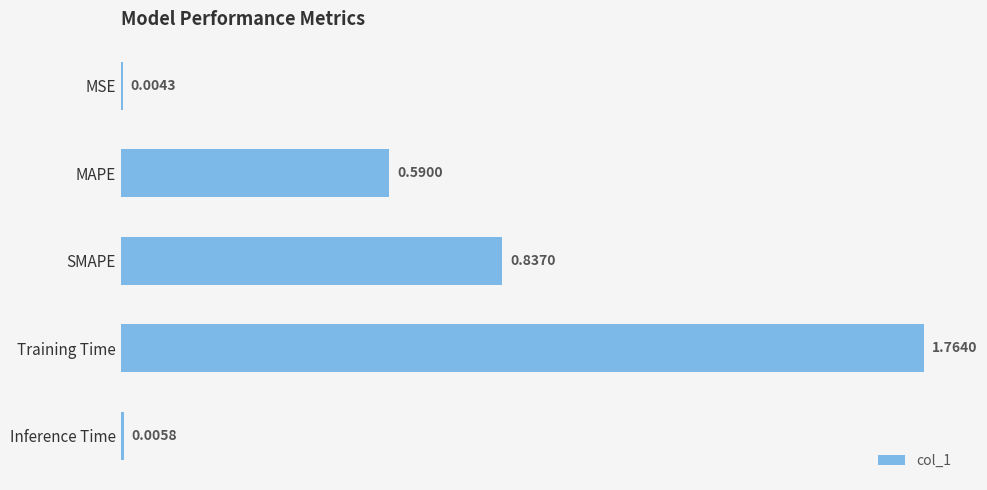

What is the change in value from SMAPE to Training Time?

+0.9